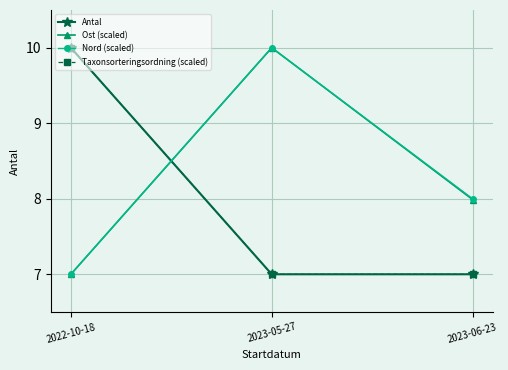

Rank the series at 2023-06-23 from lowest to highest value.

Antal, Taxonsorteringsordning (scaled), Ost (scaled), Nord (scaled)